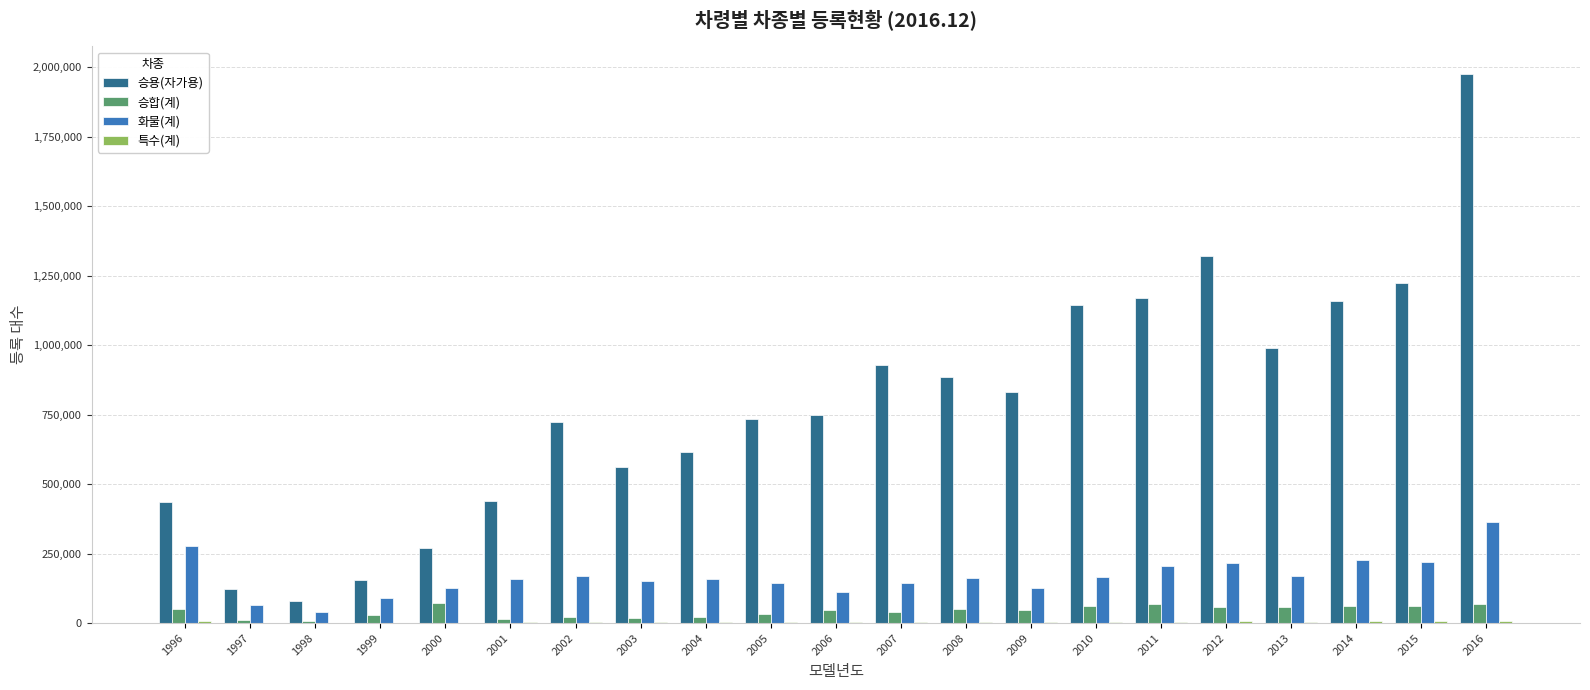

At which category is the sum across all series the highest?

2016